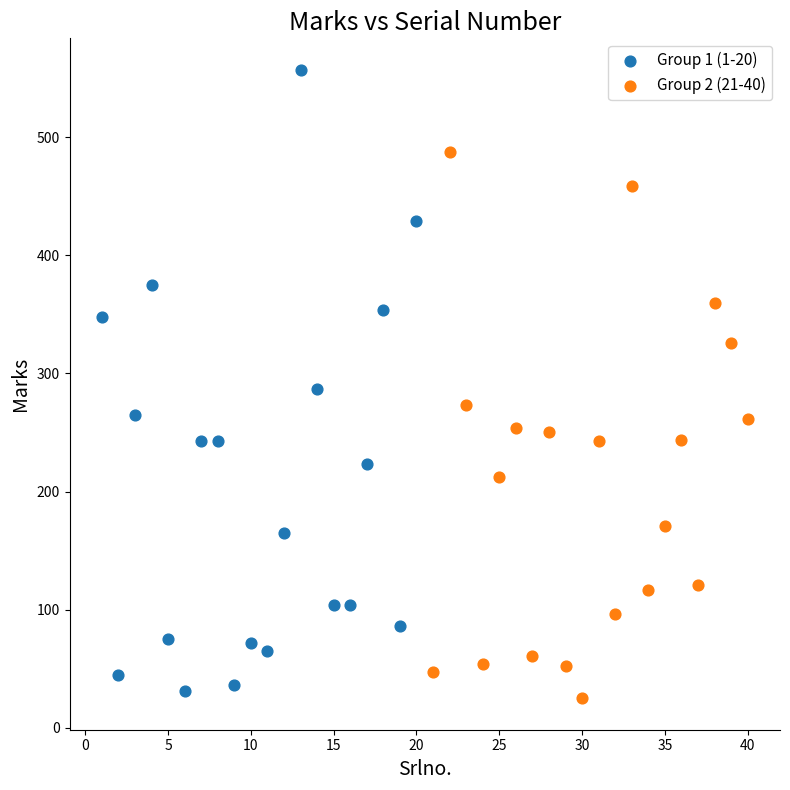

Which series reaches the maximum Y coordinate?

Group 1 (1-20)